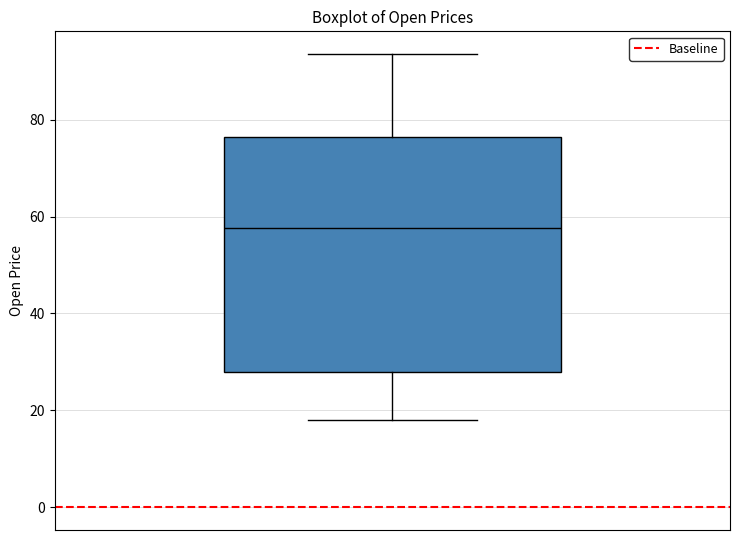

Read this box plot against the y-axis: the position of the median line, the range covered by the box, and the ends of both whiskers. The values are not printed on the chart, so give them approximately, as read against the axis.

median 58, box 28 to 76, whiskers 18 to 94